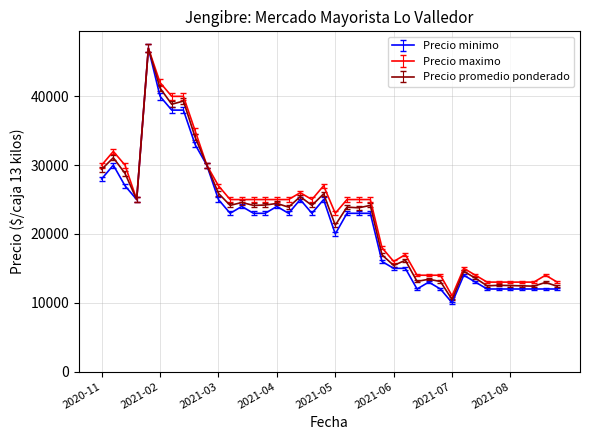

What is the highest value of the Precio maximo series?

47000